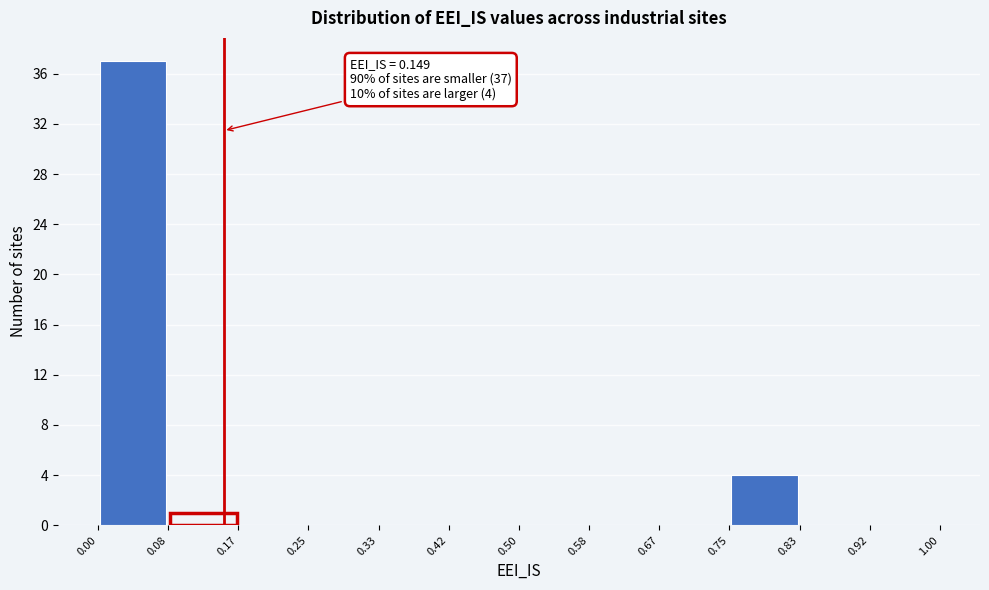

Over which range of the x-axis is the bar tallest?

0.00 to 0.08